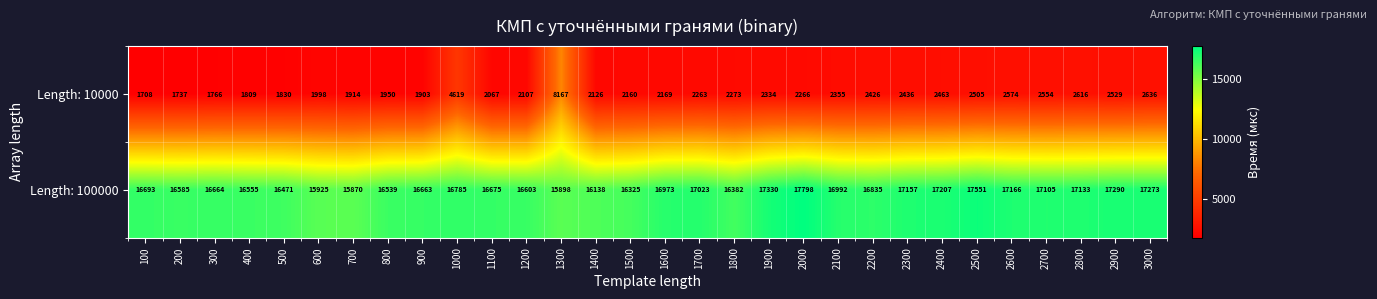

Which label corresponds to the smallest value in the chart?

100